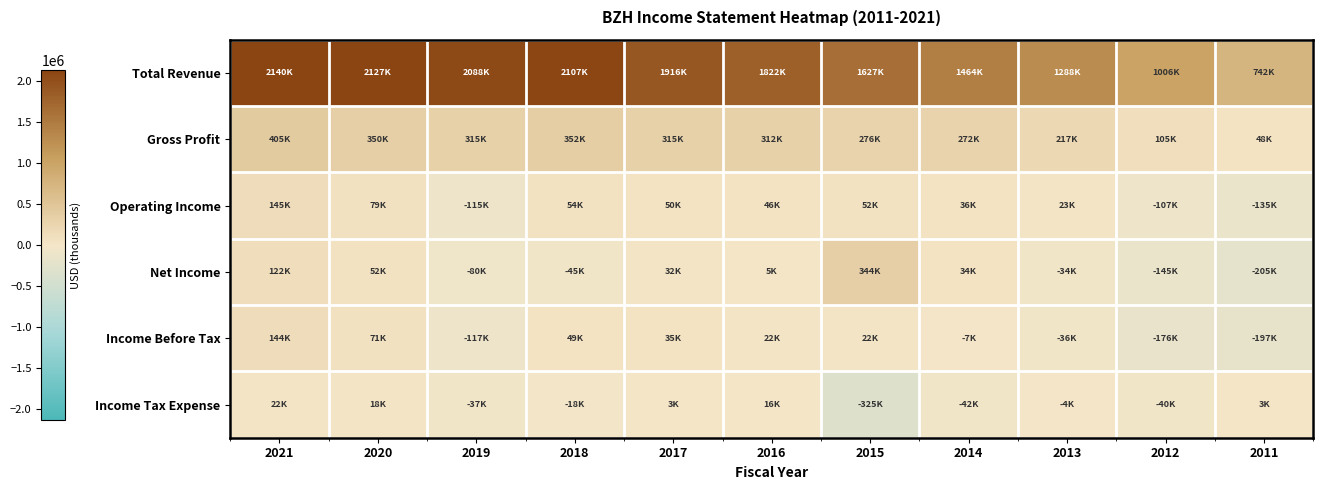

Reading right to left, list all the values displayed in this chart.

Total Revenue: 2011=742400	2012=1005700	2013=1287600	2014=1463800	2015=1627400	2016=1822100	2017=1916300	2018=2107100	2019=2087700	2020=2127100	2021=2140300
Gross Profit: 2011=48100	2012=105100	2013=216800	2014=271800	2015=275600	2016=312500	2017=315300	2018=351500	2019=314700	2020=350500	2021=405100
Operating Income: 2011=-135200	2012=-107200	2013=22600	2014=35800	2015=51500	2016=45900	2017=49500	2018=53700	2019=-114800	2020=79100	2021=144800
Net Income: 2011=-204900	2012=-145300	2013=-33900	2014=34400	2015=344100	2016=4700	2017=31800	2018=-45400	2019=-79500	2020=52200	2021=122000
Income Before Tax: 2011=-196800	2012=-176000	2013=-35700	2014=-6900	2015=22000	2016=21700	2017=34600	2018=49400	2019=-116600	2020=71300	2021=143700
Income Tax Expense: 2011=3400	2012=-40300	2013=-3500	2014=-41800	2015=-324600	2016=16500	2017=2700	2018=-18100	2019=-37200	2020=18000	2021=21500